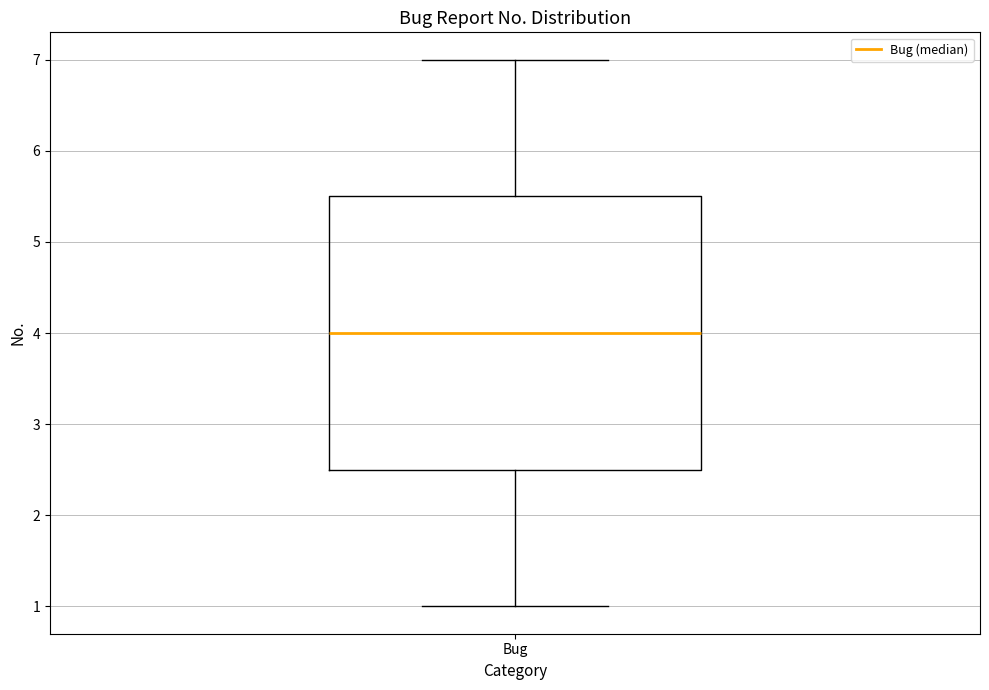

Read this box plot against the y-axis: the position of the median line, the range covered by the box, and the ends of both whiskers. The values are not printed on the chart, so give them approximately, as read against the axis.

median 4.0, box 2.5 to 5.5, whiskers 1.0 to 7.0